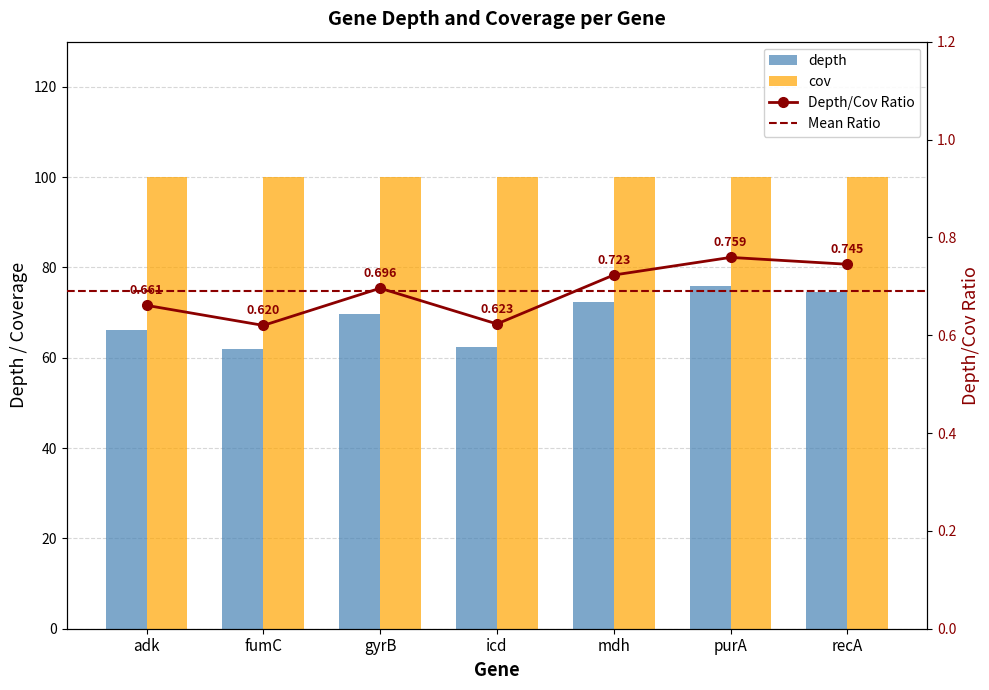

Reading right to left, list all the values displayed in this chart.

74.5	75.9	72.3	62.3	69.6	62.0	66.1